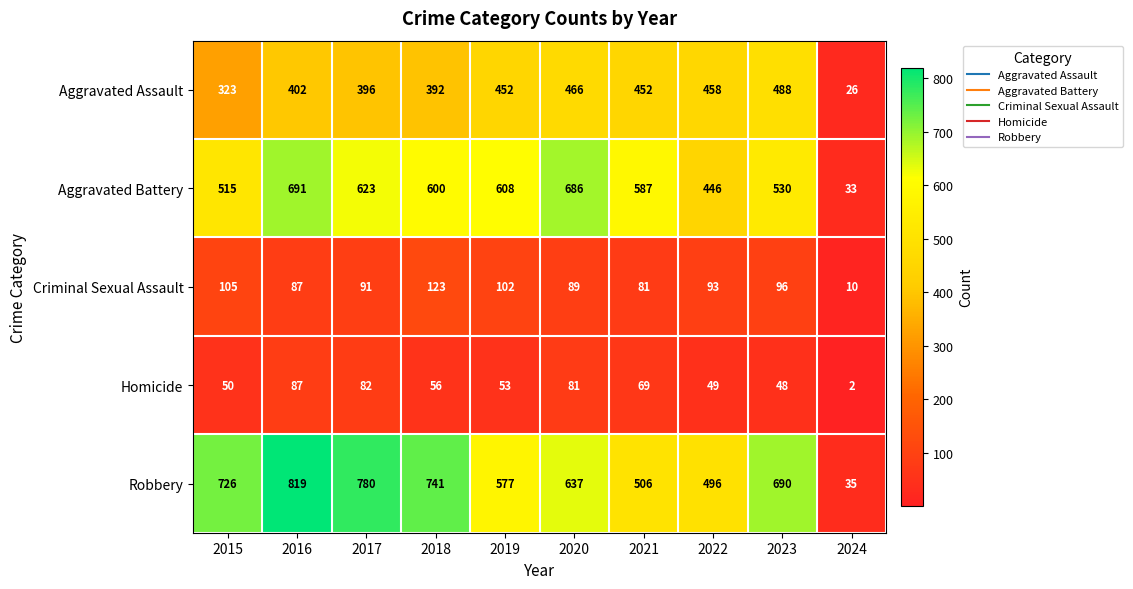

What is the difference between the highest and lowest values at 2024?

33